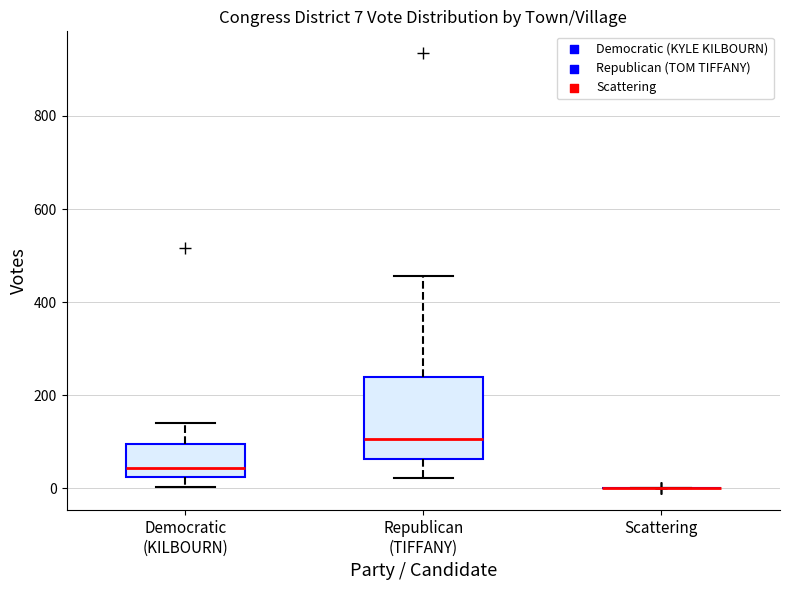

Which box is the tallest, from its lower edge to its upper edge?

Republican (TIFFANY)